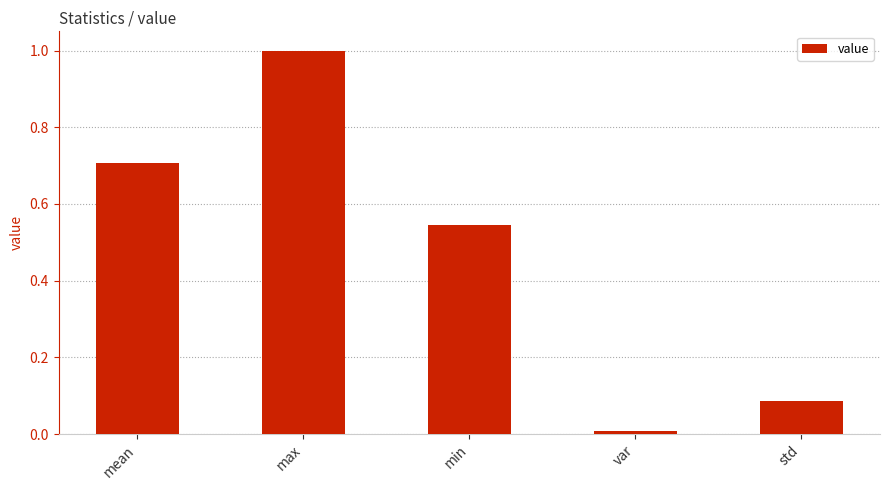

Count the number of categories in the chart.

5